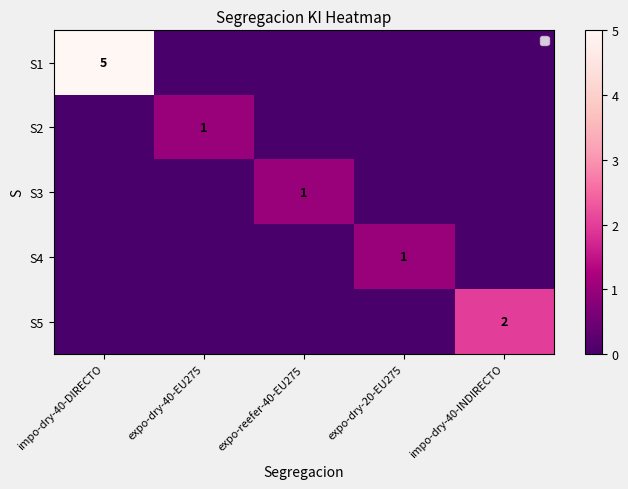

Is the value of S2 at impo-dry-40-DIRECTO greater than the value of S4 at impo-dry-40-INDIRECTO?

No